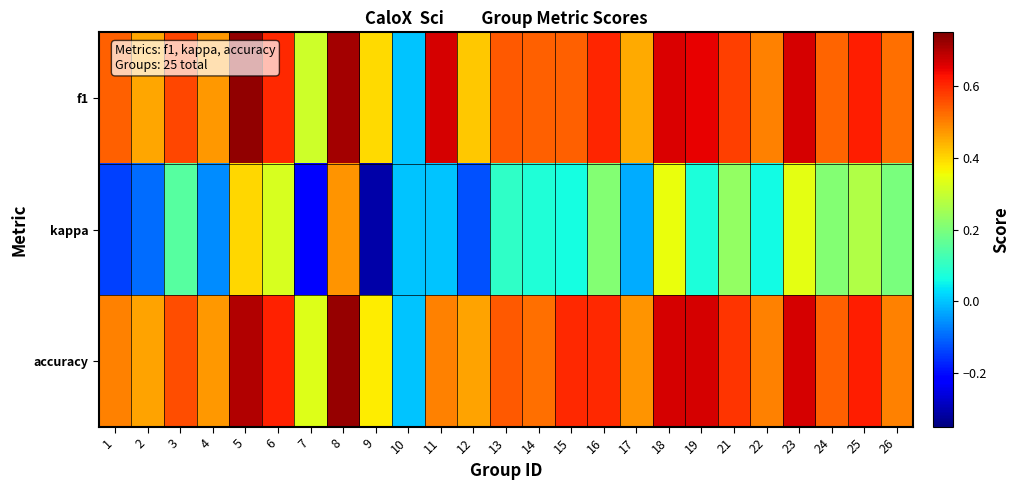

What is the smallest value displayed?

-0.3